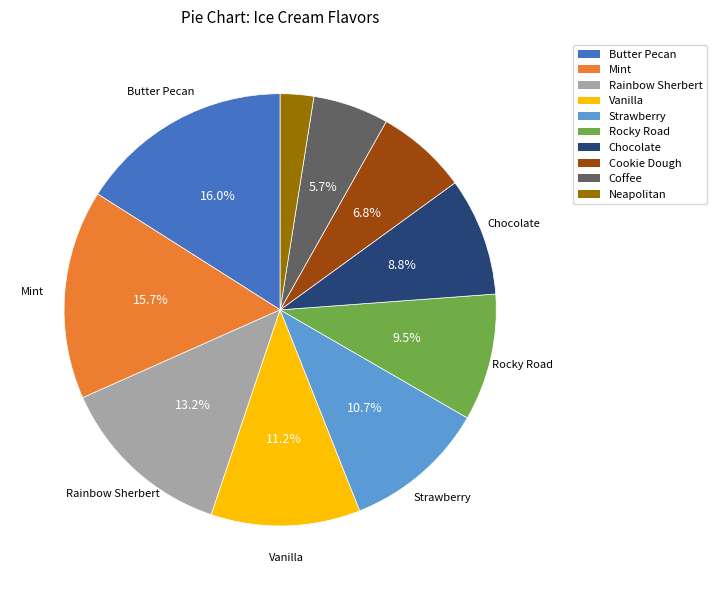

Count the number of slices in the pie.

10